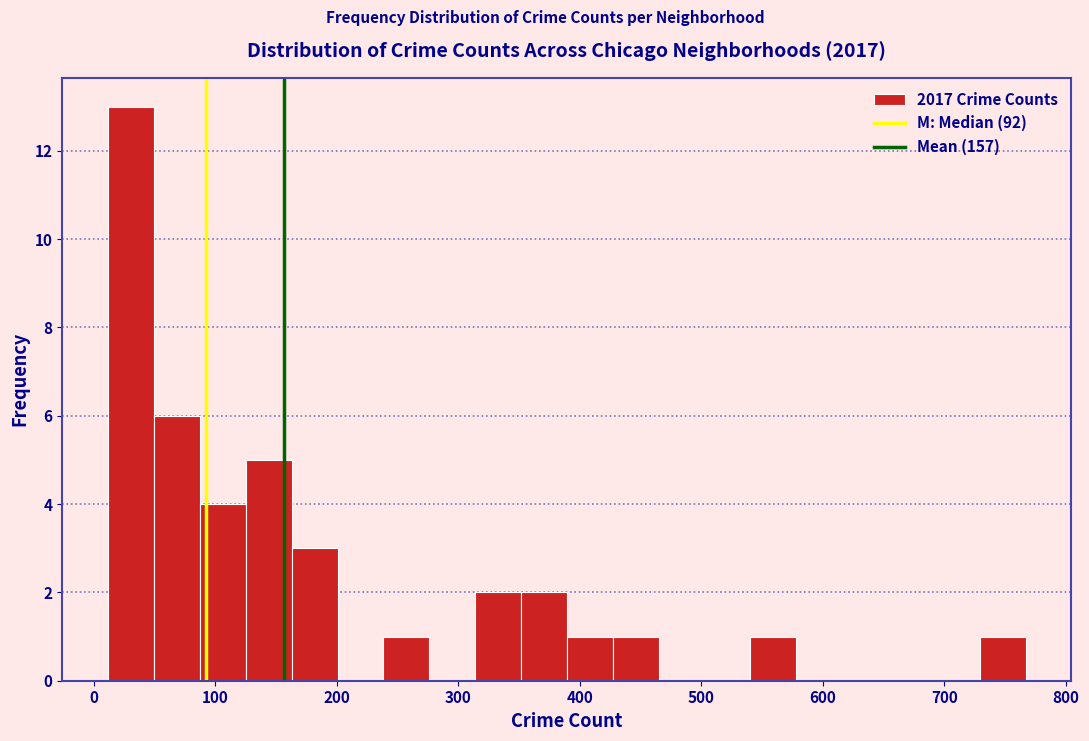

Read against the x-axis, roughly where is the centre of the tallest bar?

30